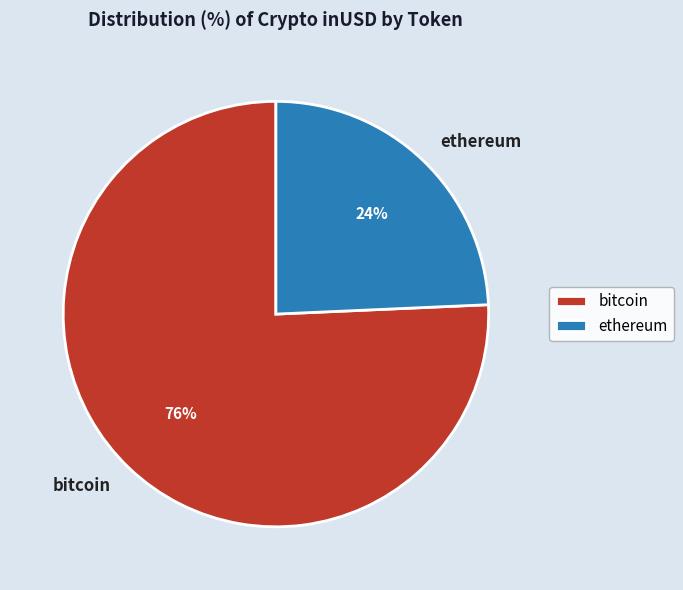

To the nearest percent, what portion does ethereum represent?

24%